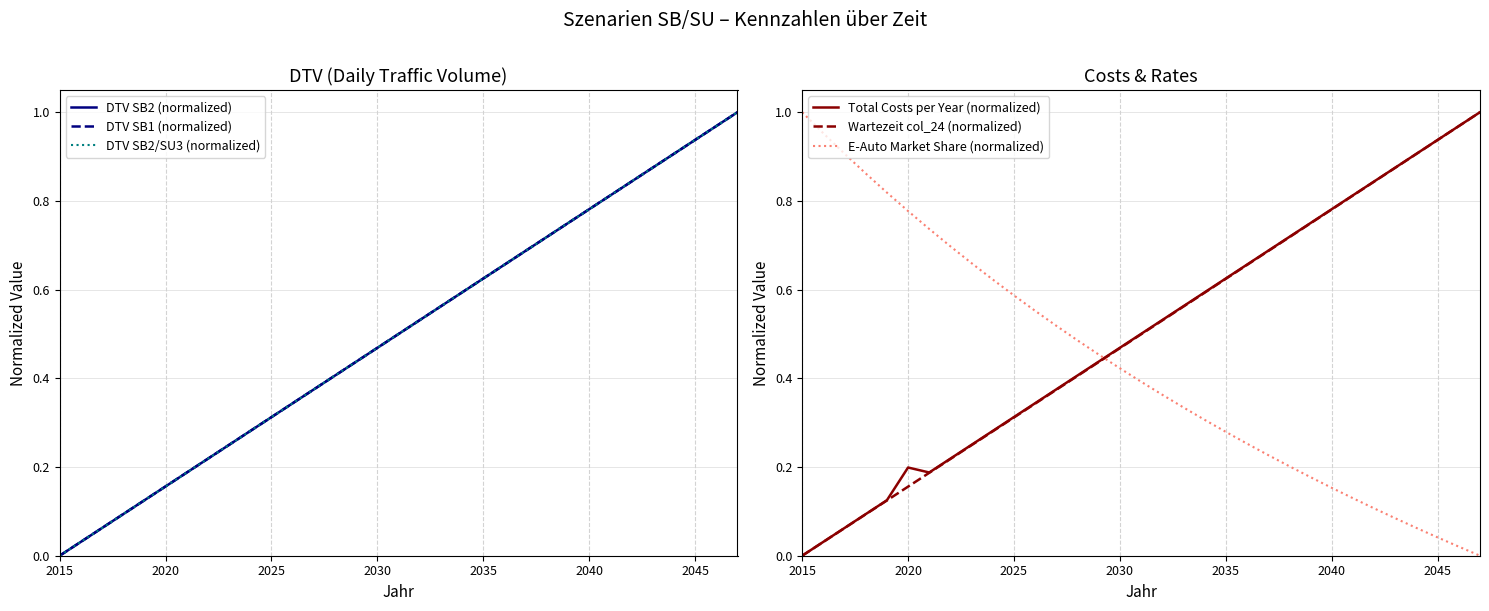

How many data points in DTV SB1 (normalized) are above 0?

32